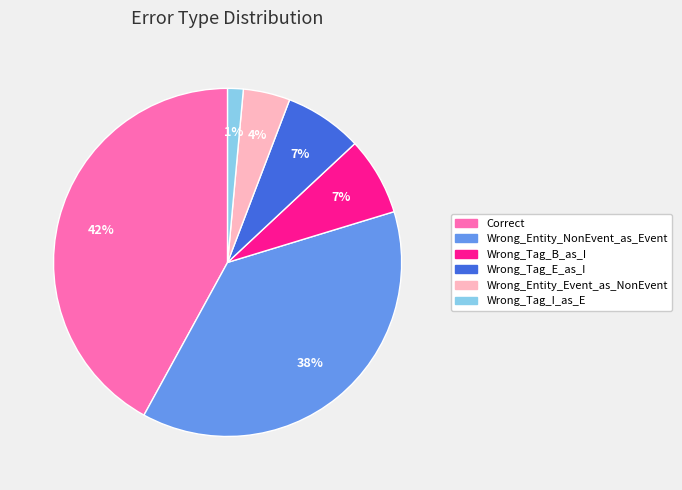

Between Wrong_Entity_Event_as_NonEvent and Correct, which is larger?

Correct